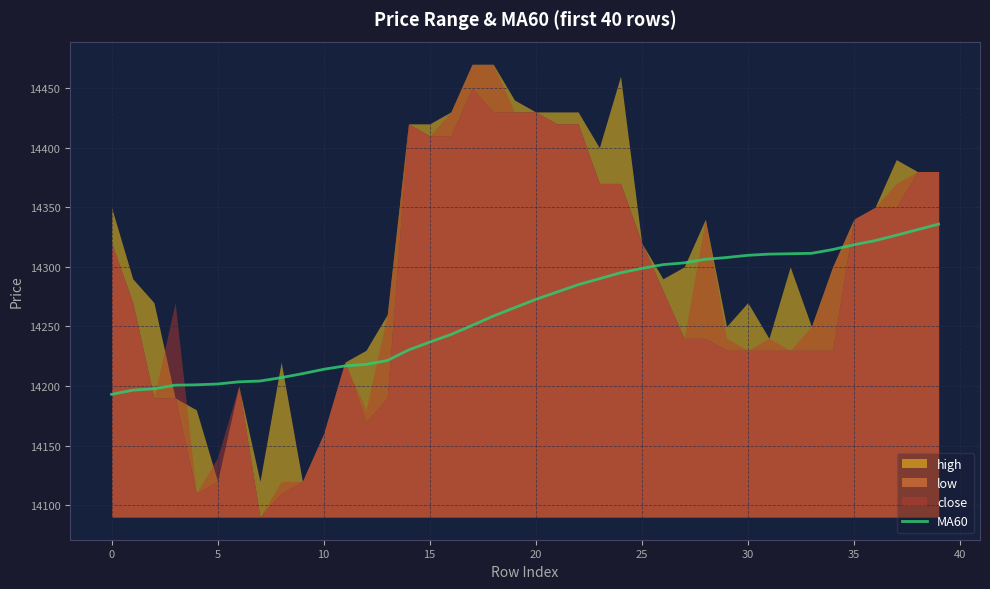

What is the label of the 21st point from the right?

19